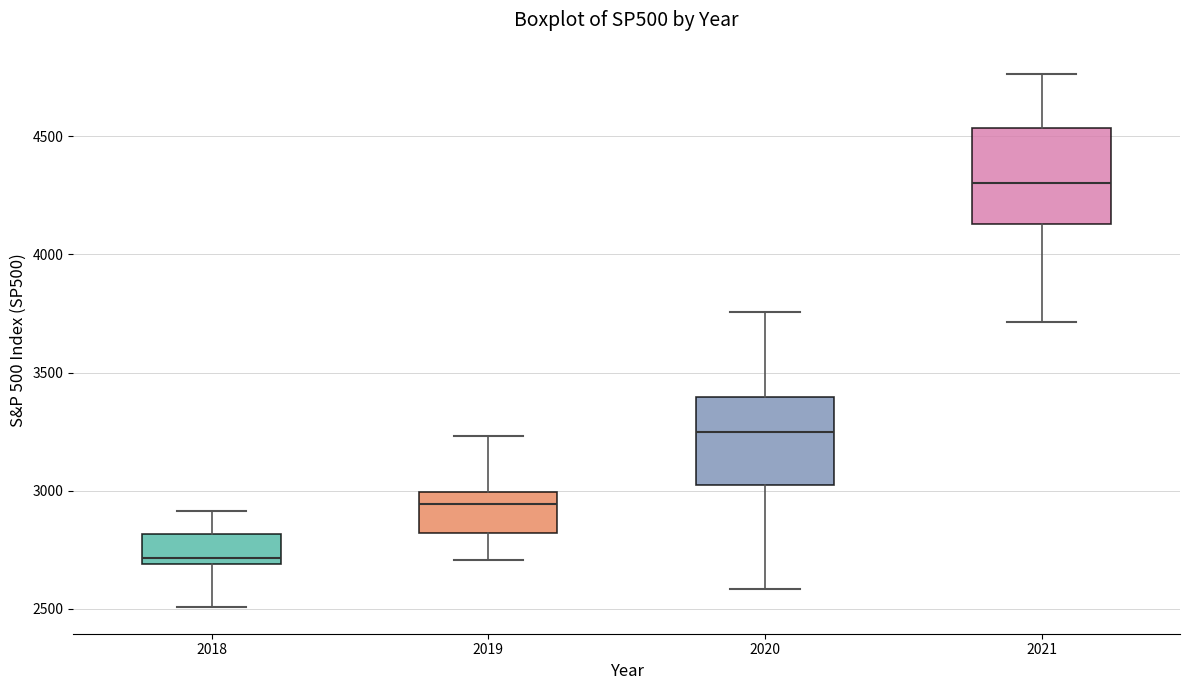

Reading left to right, read every box against the y-axis: the position of its median line, the range the box covers, and the ends of its whiskers. The values are not printed on the chart, so give them approximately, as read against the axis.

2018: median 2700 (just above the box's lower edge), box 2700 to 2800, whiskers 2500 to 2900
2019: median 2950, box 2800 to 3000, whiskers 2700 to 3250
2020: median 3250, box 3000 to 3400, whiskers 2600 to 3750
2021: median 4300, box 4150 to 4550, whiskers 3700 to 4750